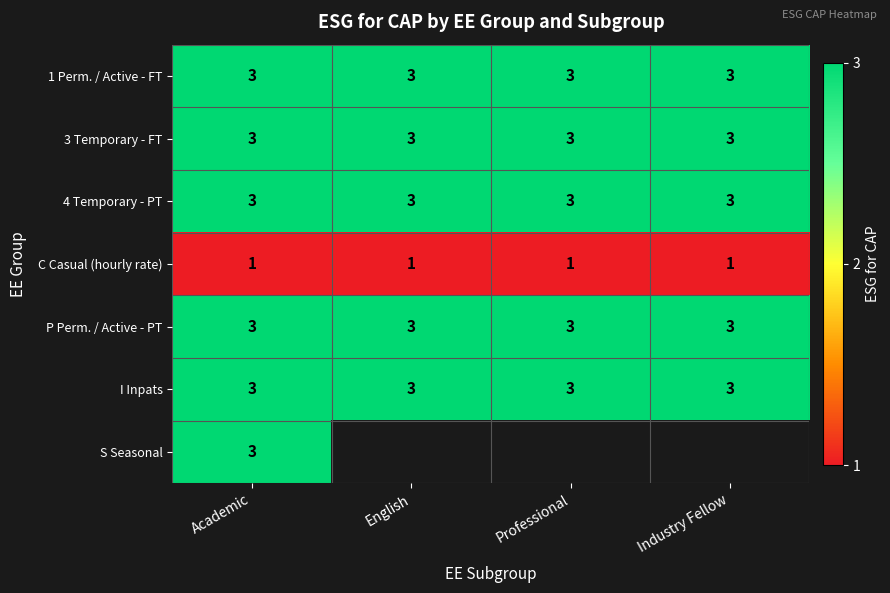

At which category is the sum across all series the highest?

Academic